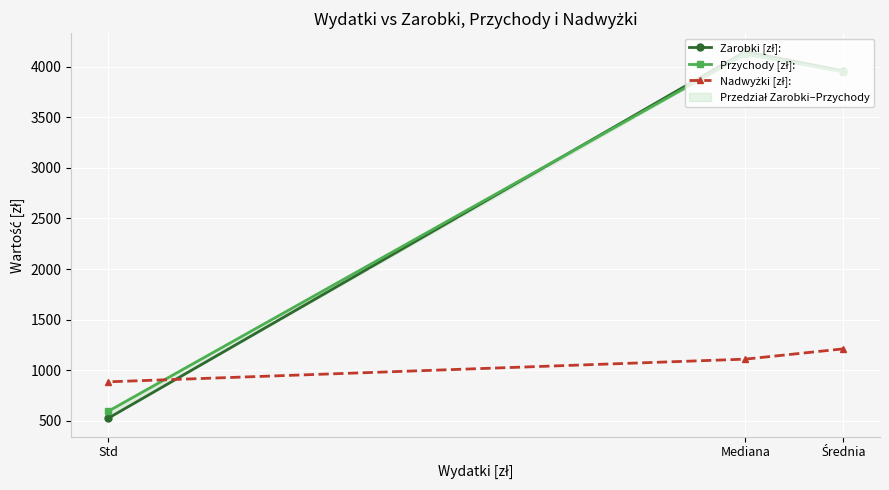

Which series has the largest total across all categories?

Przychody [zł]: